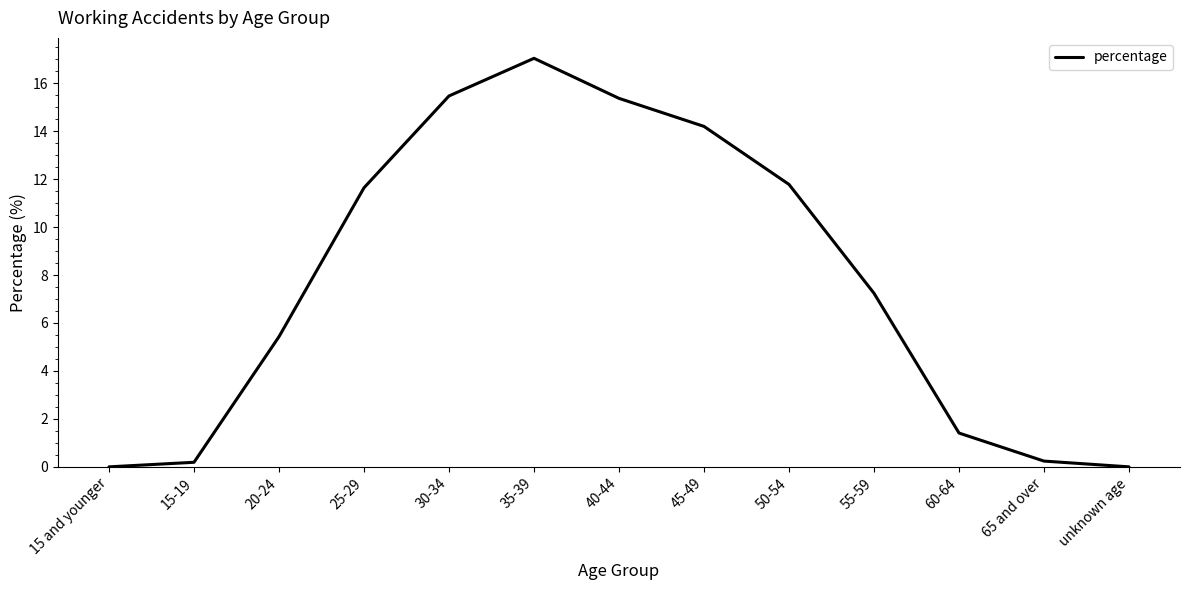

Is it true that the value at 50-54 is 11.8?

True